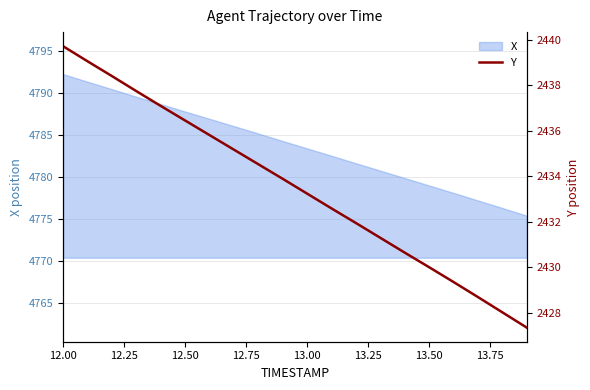

Is it true that X equals 4779.0 at 13.50?

True